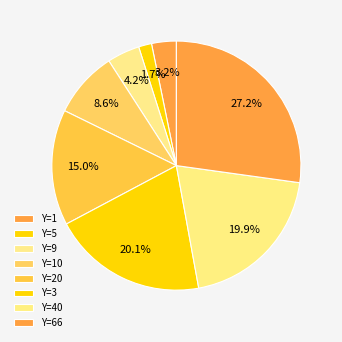

How many slices are in this pie chart?

8